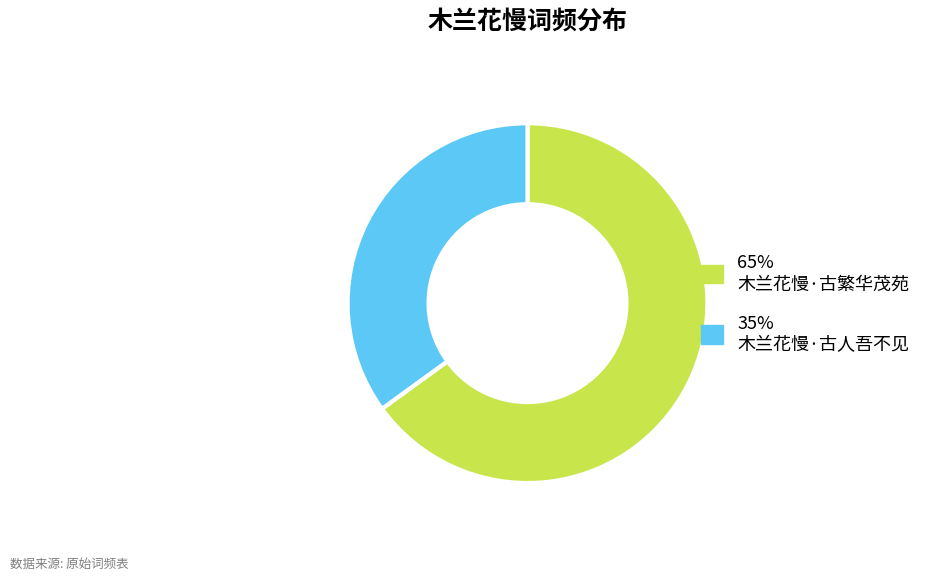

Is there a majority slice in this chart?

Yes